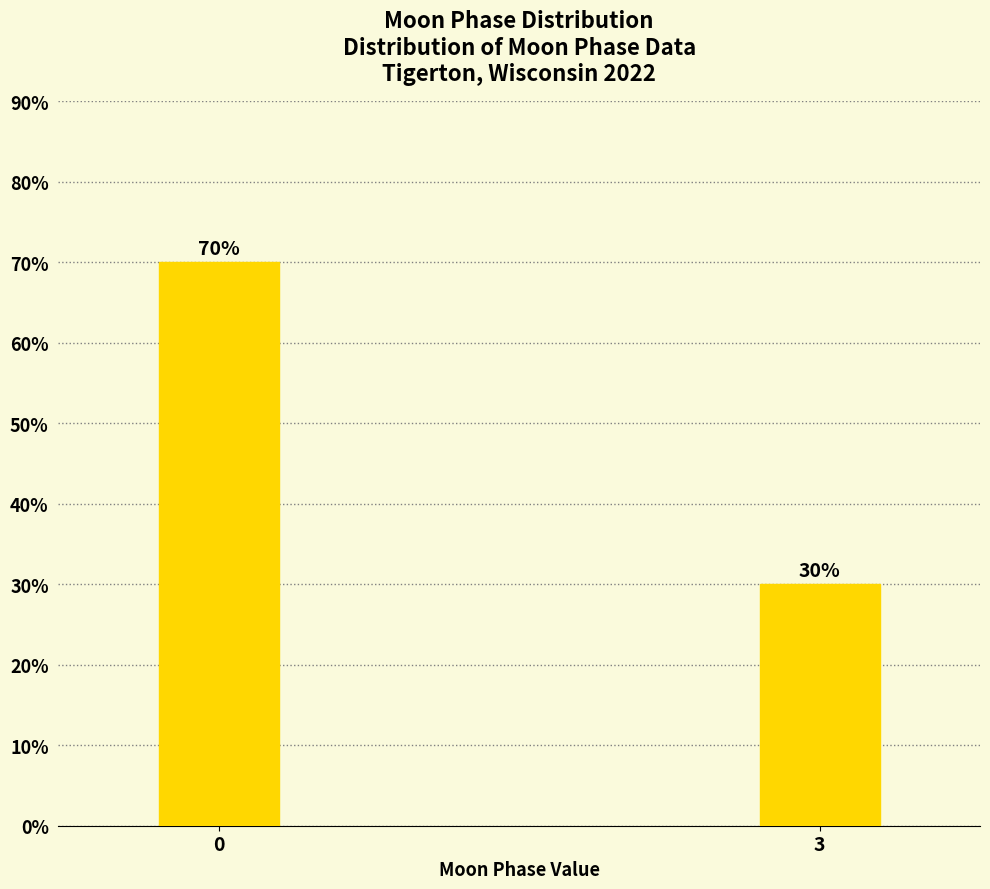

Reading right to left, extract all data points from this chart.

30	70